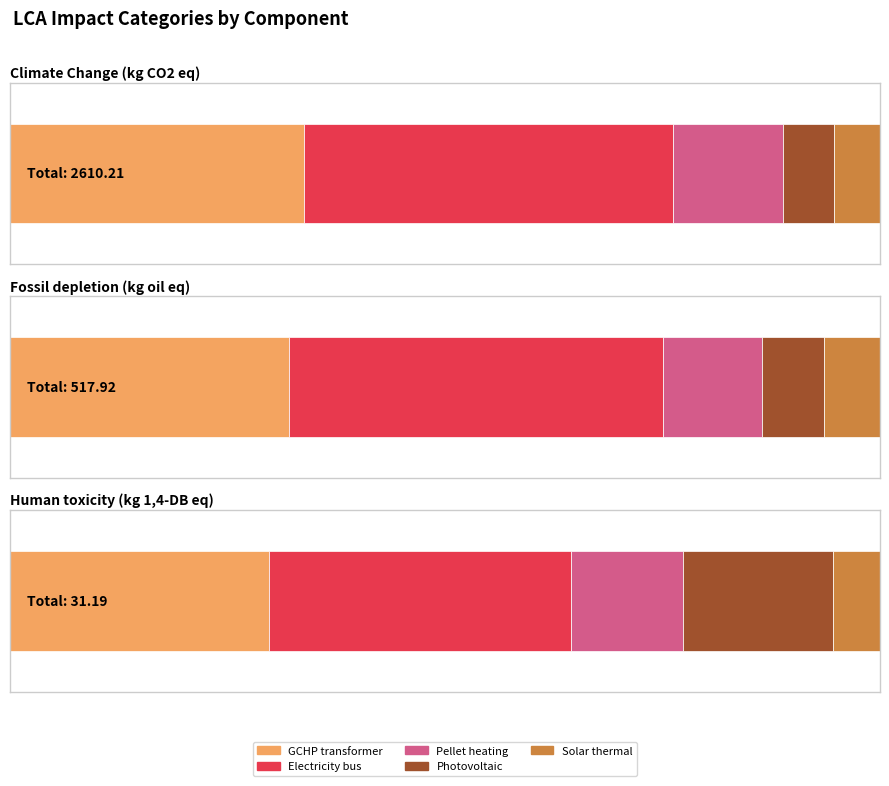

What is the greatest value displayed?

1106.2